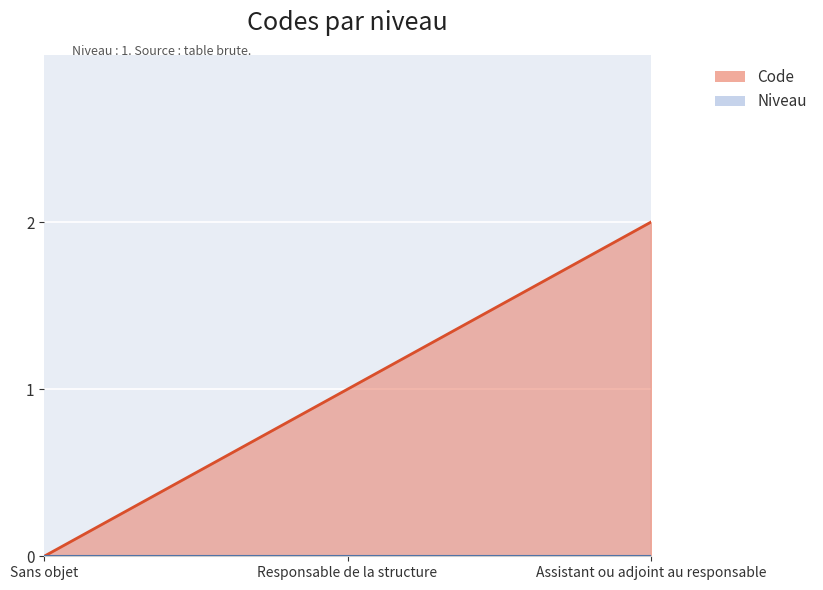

How many values are between 0 and 2?

3